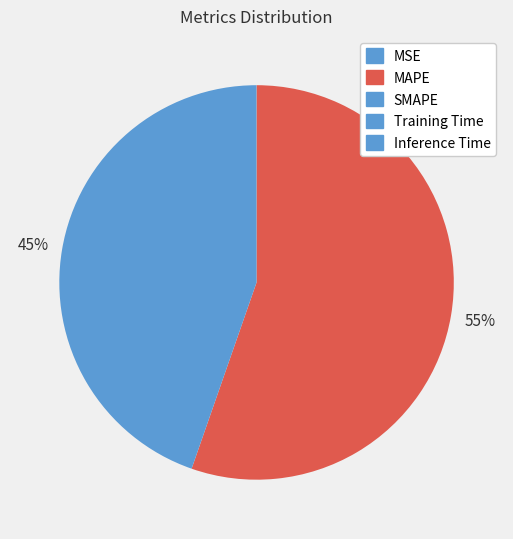

What is the largest slice in the pie chart?

MAPE